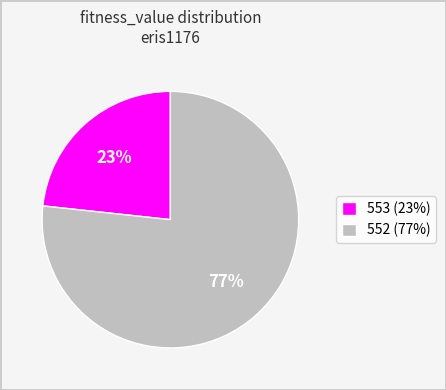

To the nearest percent, what is the combined percentage of 552 (77%) and 553 (23%)?

100%